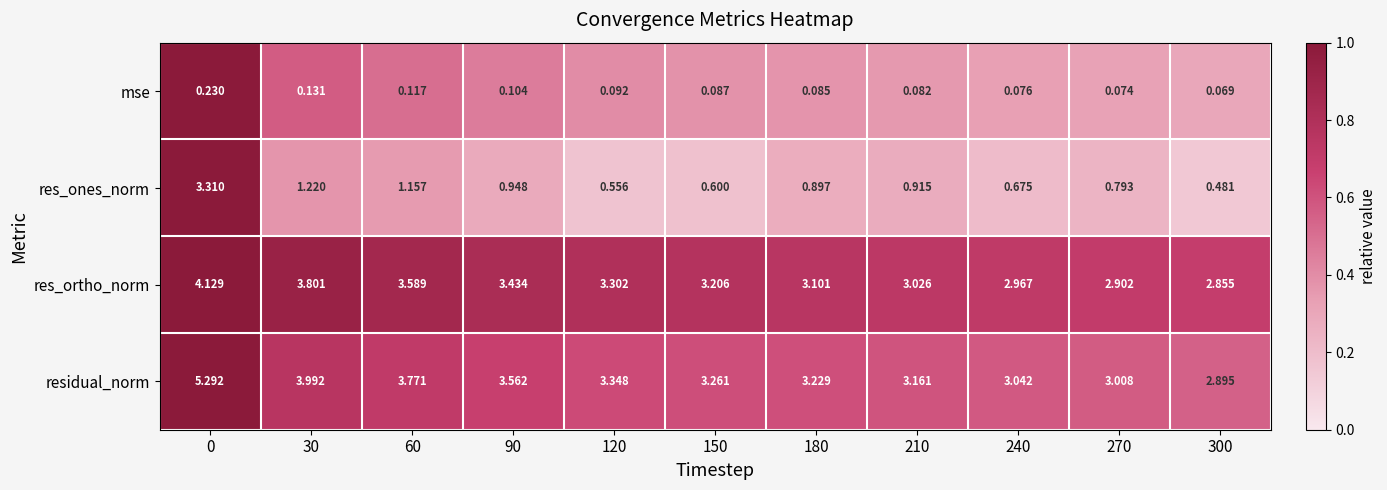

How many data points does each series have?

11